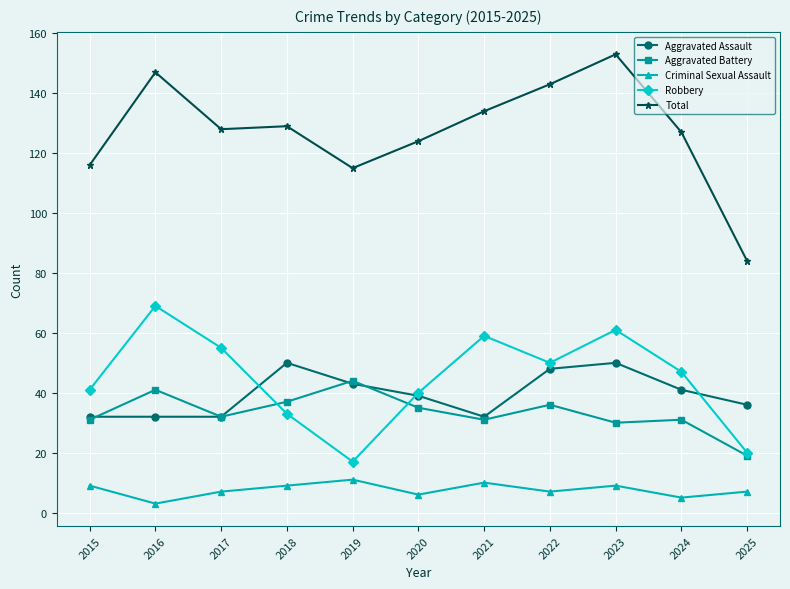

What is the lowest value of the Criminal Sexual Assault series?

3